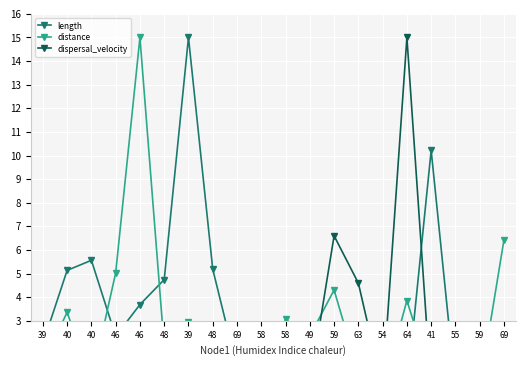

Which series has the largest range (max minus min)?

dispersal_velocity